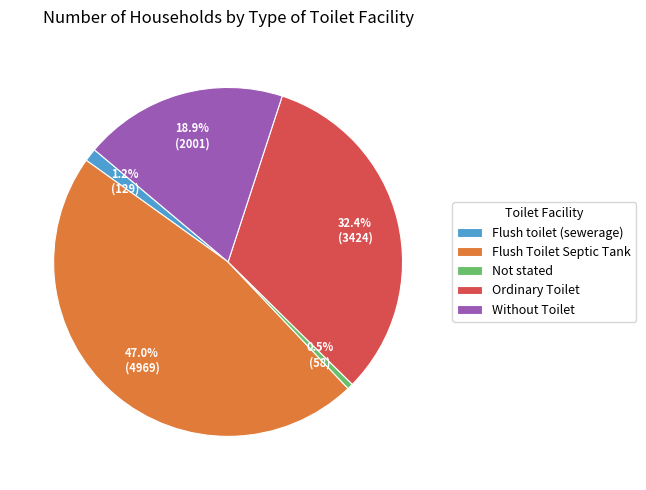

Which has a higher value, Ordinary Toilet or Flush toilet (sewerage)?

Ordinary Toilet